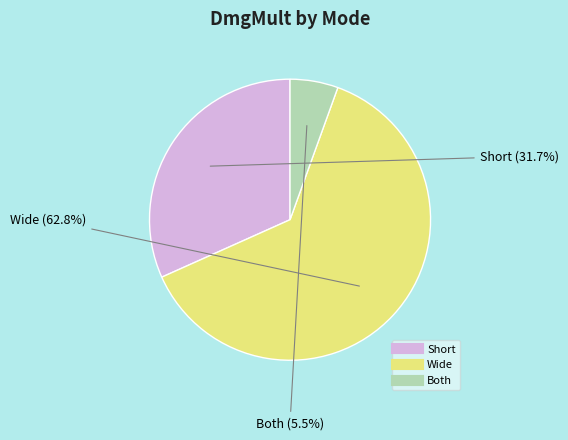

Rank the categories by value from lowest to highest.

Both, Short, Wide